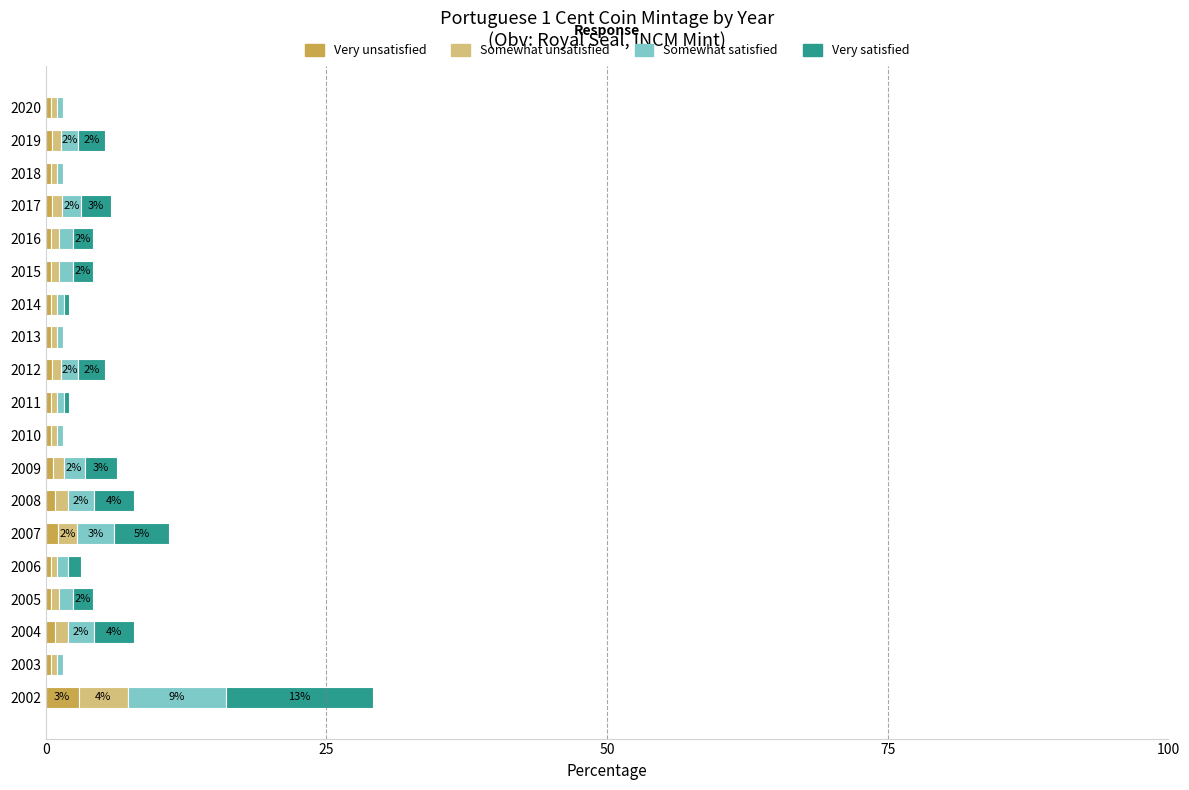

At which category is the sum across all series the highest?

2002